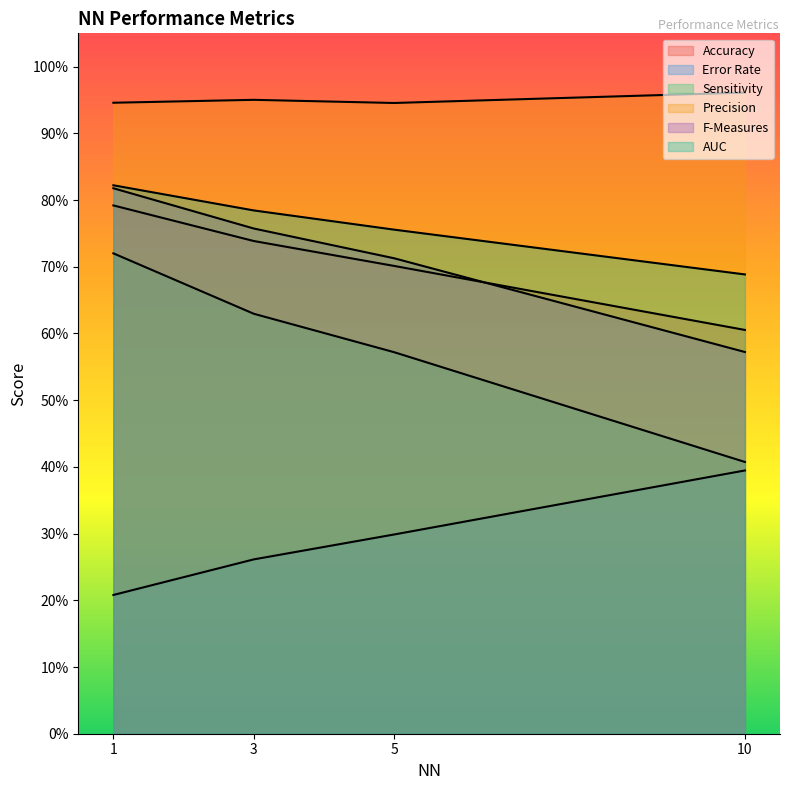

True or false: Sensitivity and Error Rate intersect in this chart.

False